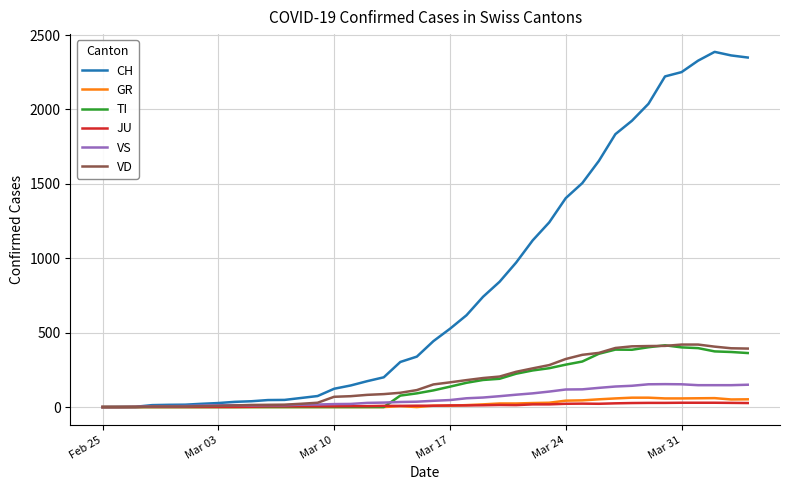

What is the highest value of the VD series?

420